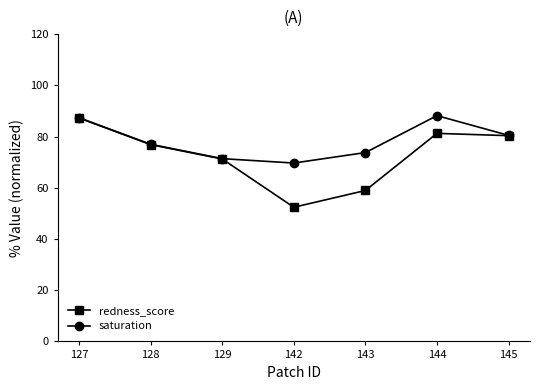

Between 142 and 145, which series saw the biggest shift?

redness_score